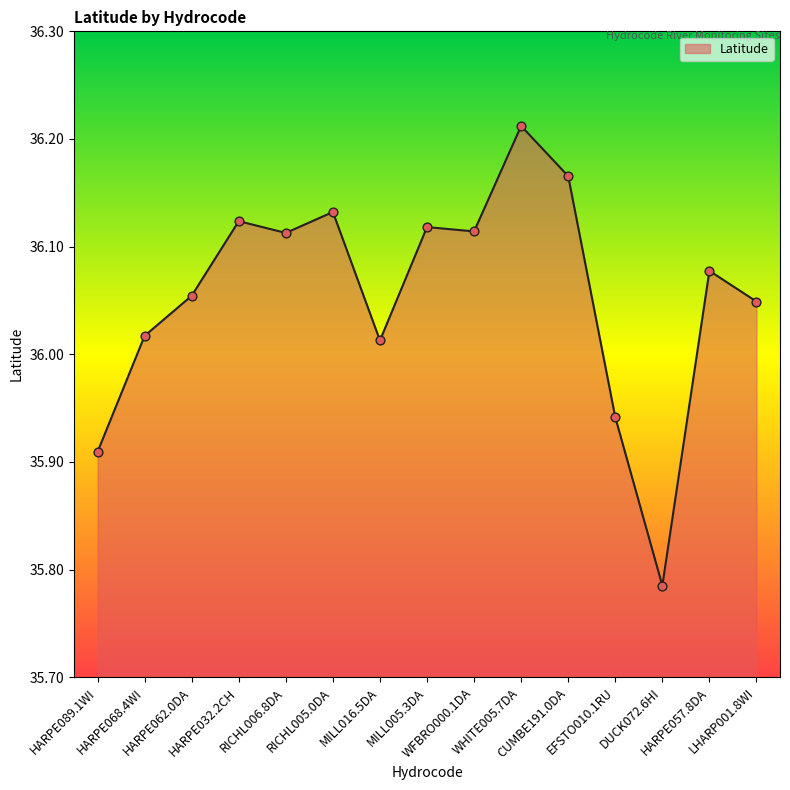

Between MILL005.3DA and RICHL005.0DA, which is larger?

RICHL005.0DA